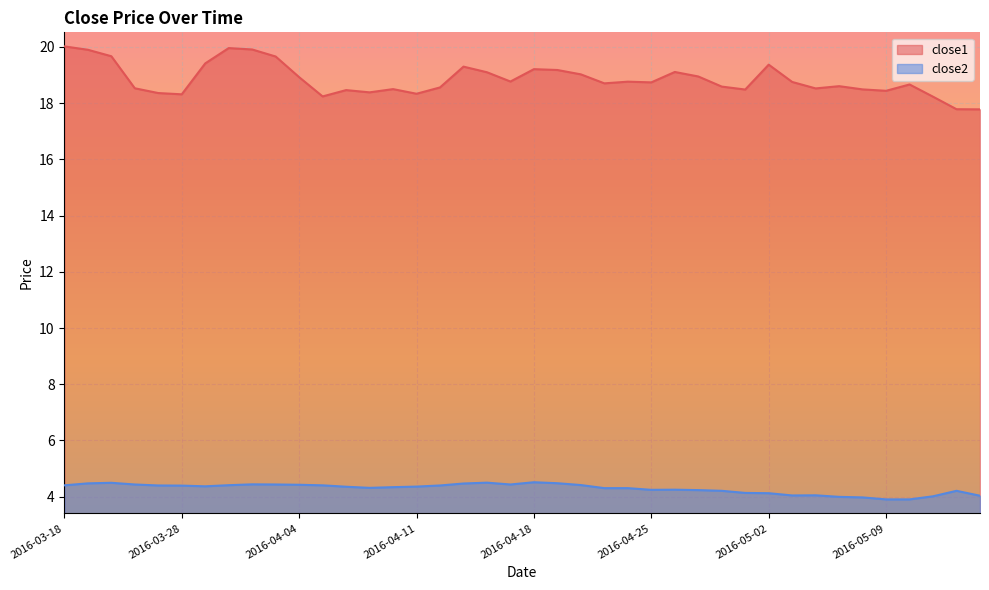

True or false: close2 and close1 intersect in this chart.

False